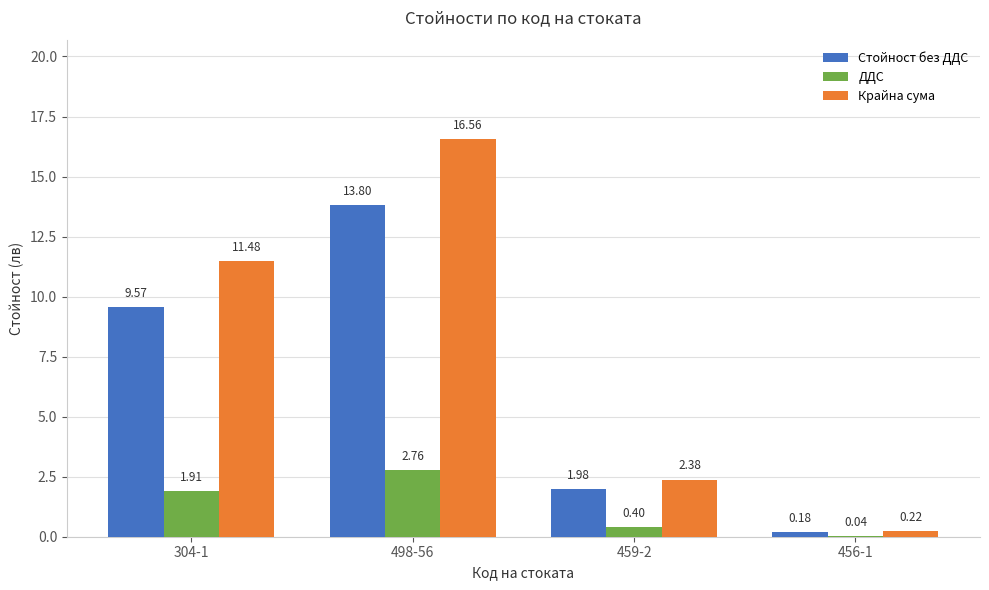

What is the sum of all Крайна сума values?

30.6